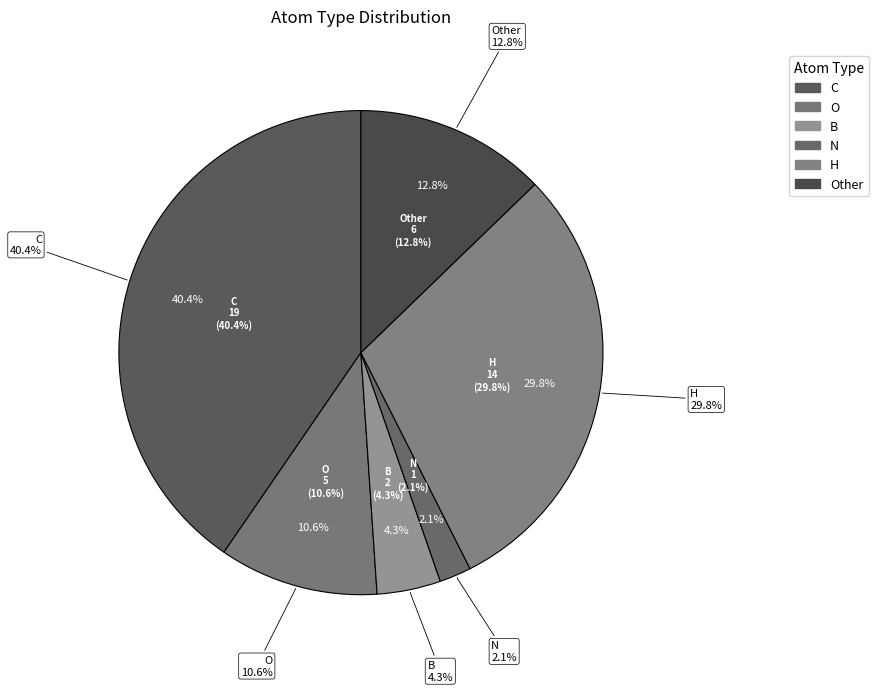

To the nearest percent, what is the combined percentage of N and H?

32%